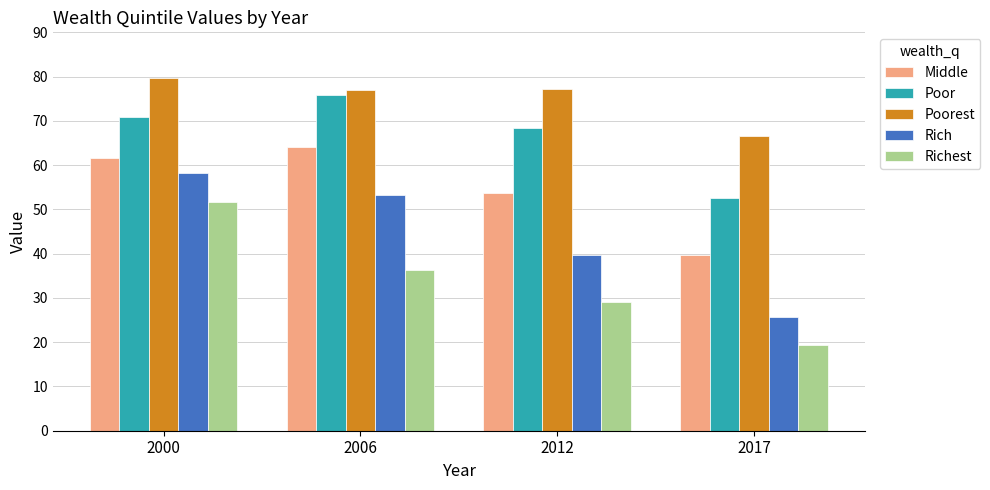

At which category is the sum across all series the highest?

2000